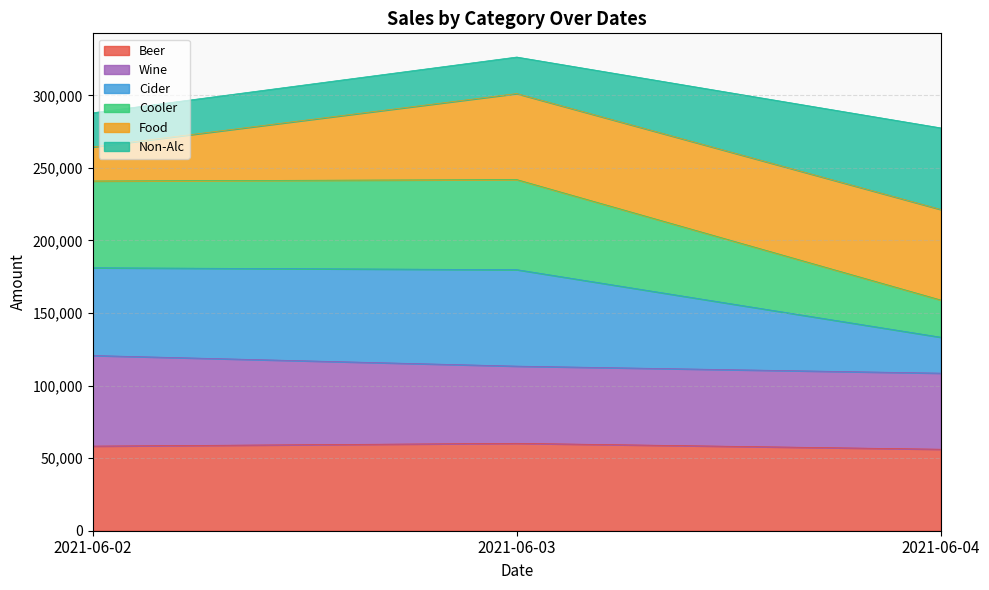

What is the lowest value of the Beer series?

56156